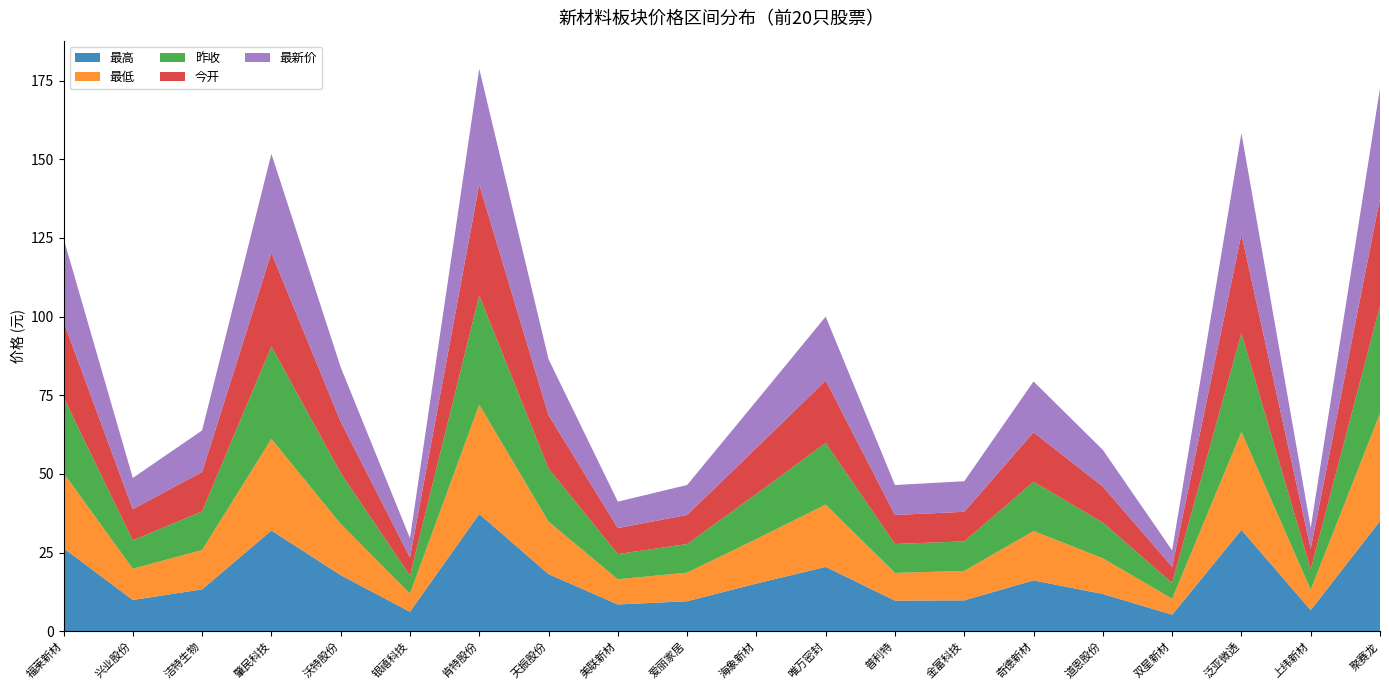

Reading right to left, extract all data points from this chart.

最高: 35.0	6.7	32.2	5.2	11.8	16.1	9.8	9.7	20.4	15.1	9.5	8.5	18.1	37.2	6.2	17.8	32.0	13.3	9.9	26.4
最低: 34.2	6.5	31.1	5.1	11.3	15.7	9.4	8.8	19.8	14.2	9.1	8.0	16.7	34.8	5.8	16.3	29.1	12.5	9.9	23.9
昨收: 34.1	6.5	31.3	5.1	11.3	15.7	9.4	9.2	19.6	14.3	9.1	8.0	16.8	34.7	5.7	16.2	29.4	12.3	9.0	24.0
今开: 34.2	6.6	31.5	5.1	11.5	15.7	9.4	9.2	19.9	14.6	9.2	8.3	17.0	35.2	5.8	16.3	29.7	12.5	9.9	24.1
最新价: 35.0	6.6	32.1	5.2	11.7	16.1	9.7	9.5	20.3	14.9	9.5	8.4	17.8	36.8	6.1	17.3	31.5	13.2	9.9	26.4